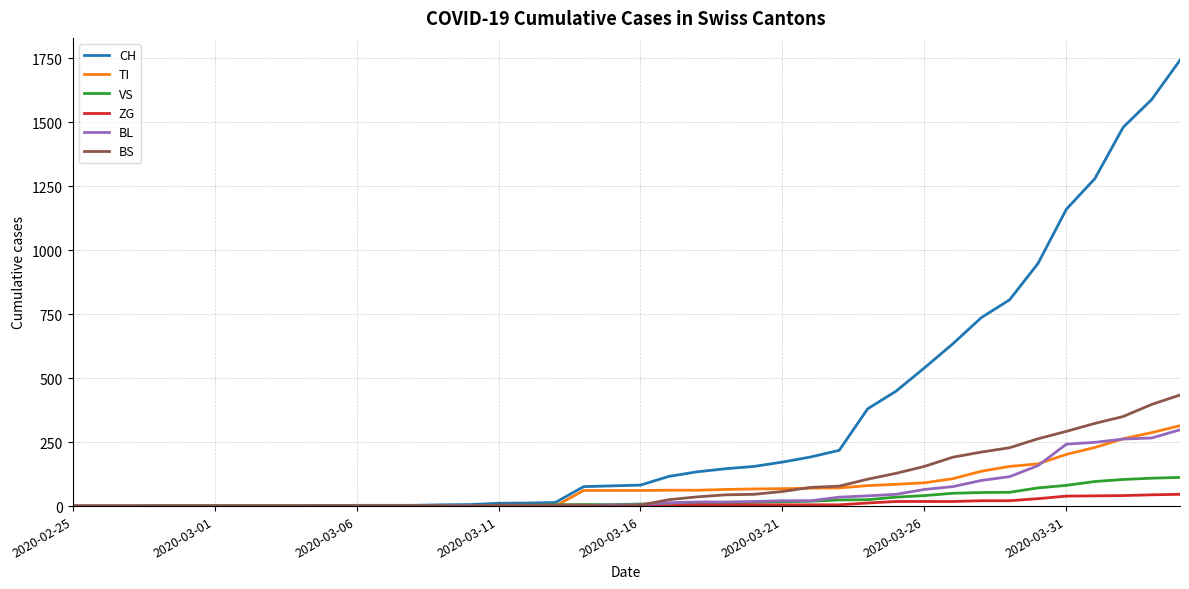

What is the highest value of the BS series?

434